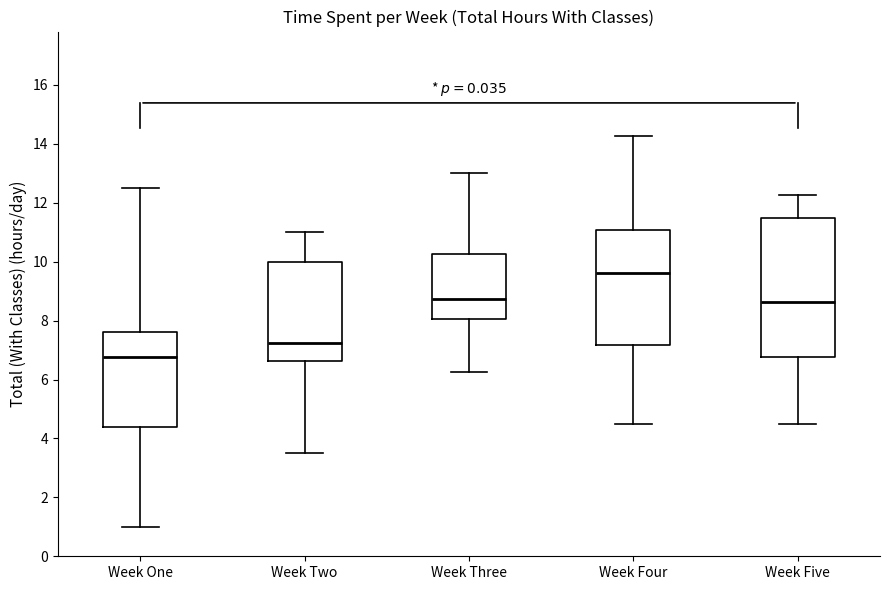

Which box has the lowest median line?

Week One